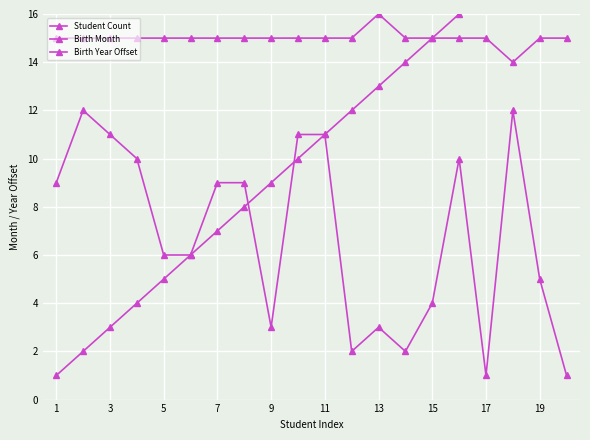

Which series has the largest total across all categories?

Birth Year Offset